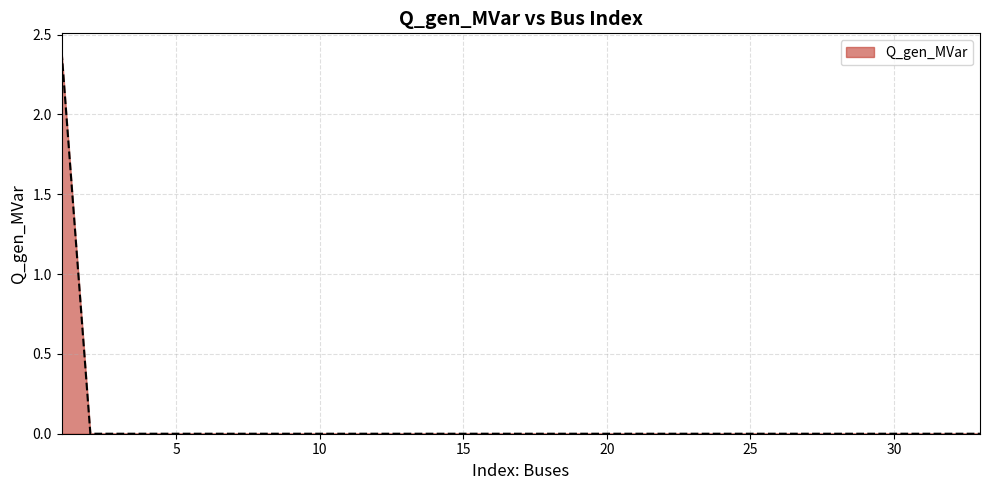

What is the difference between the maximum and minimum values?

2.4